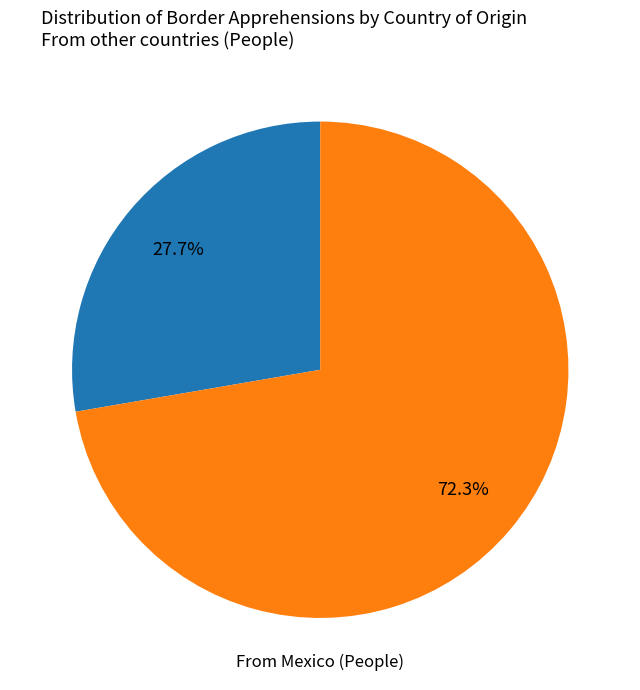

Is there a majority slice in this chart?

Yes